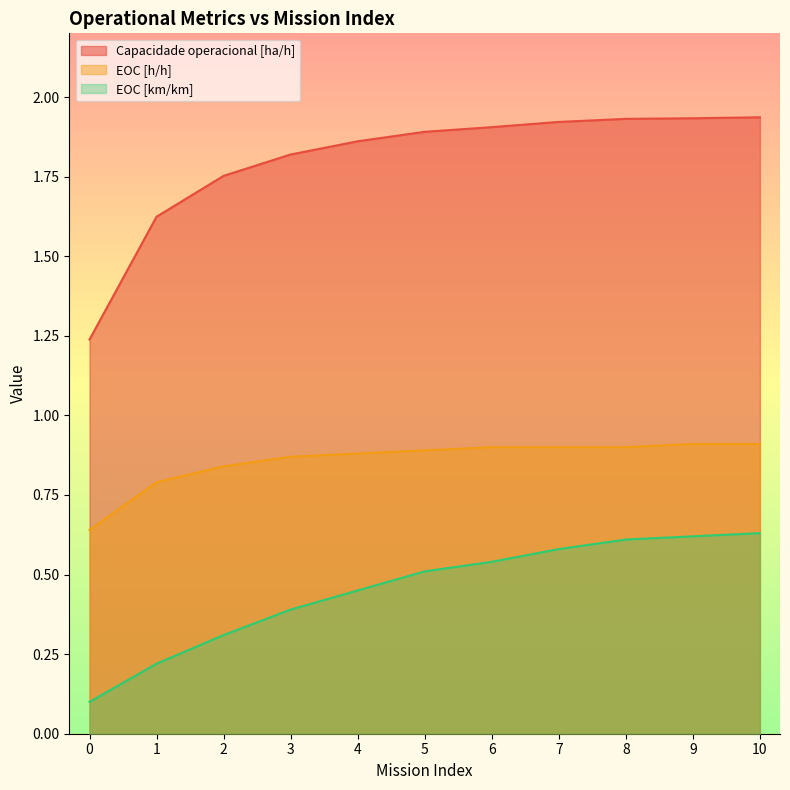

At which label does EOC [km/km] reach its peak?

10